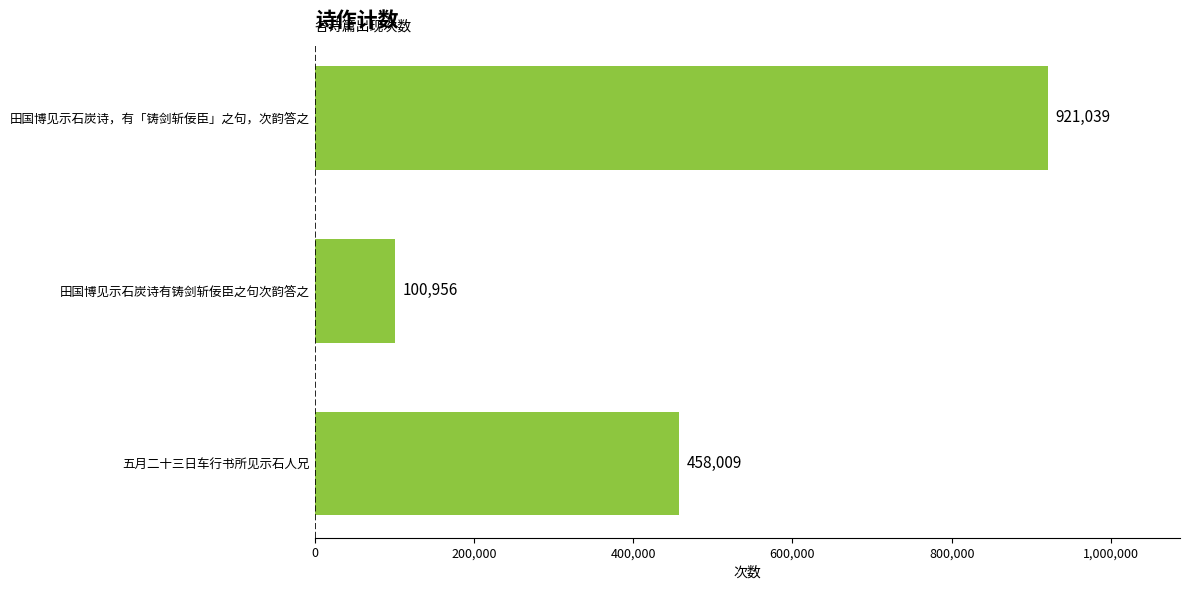

What is the difference between the maximum and minimum values?

820083